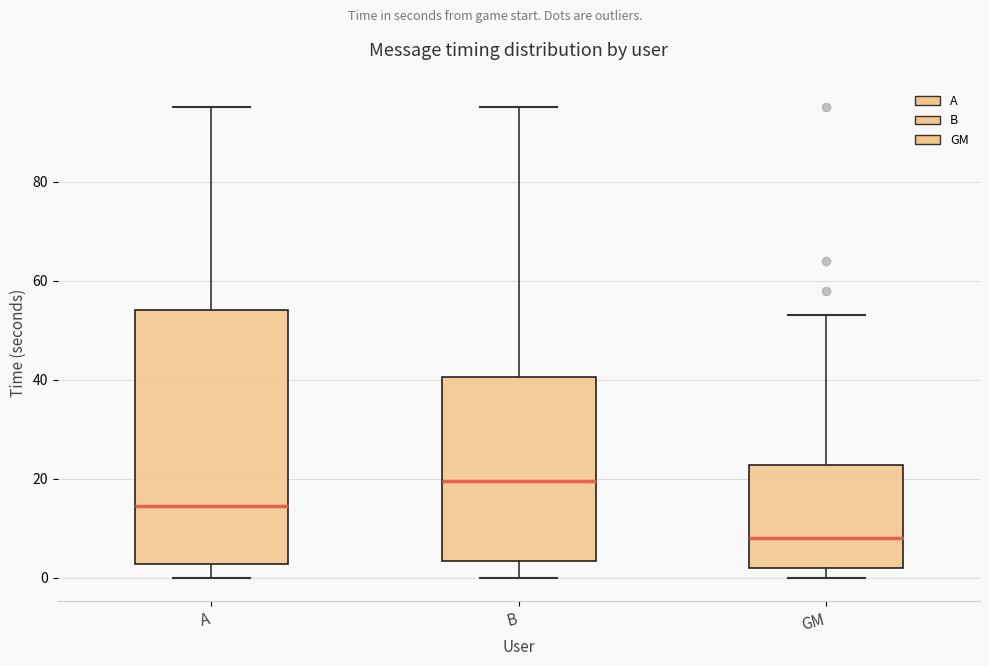

Which box has the highest median line?

B